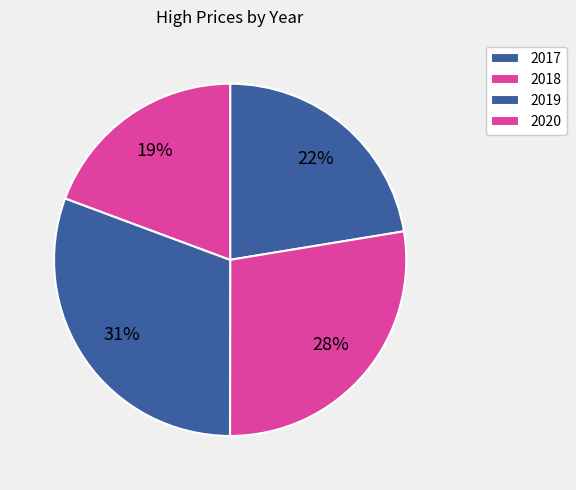

How many slices are in this pie chart?

4